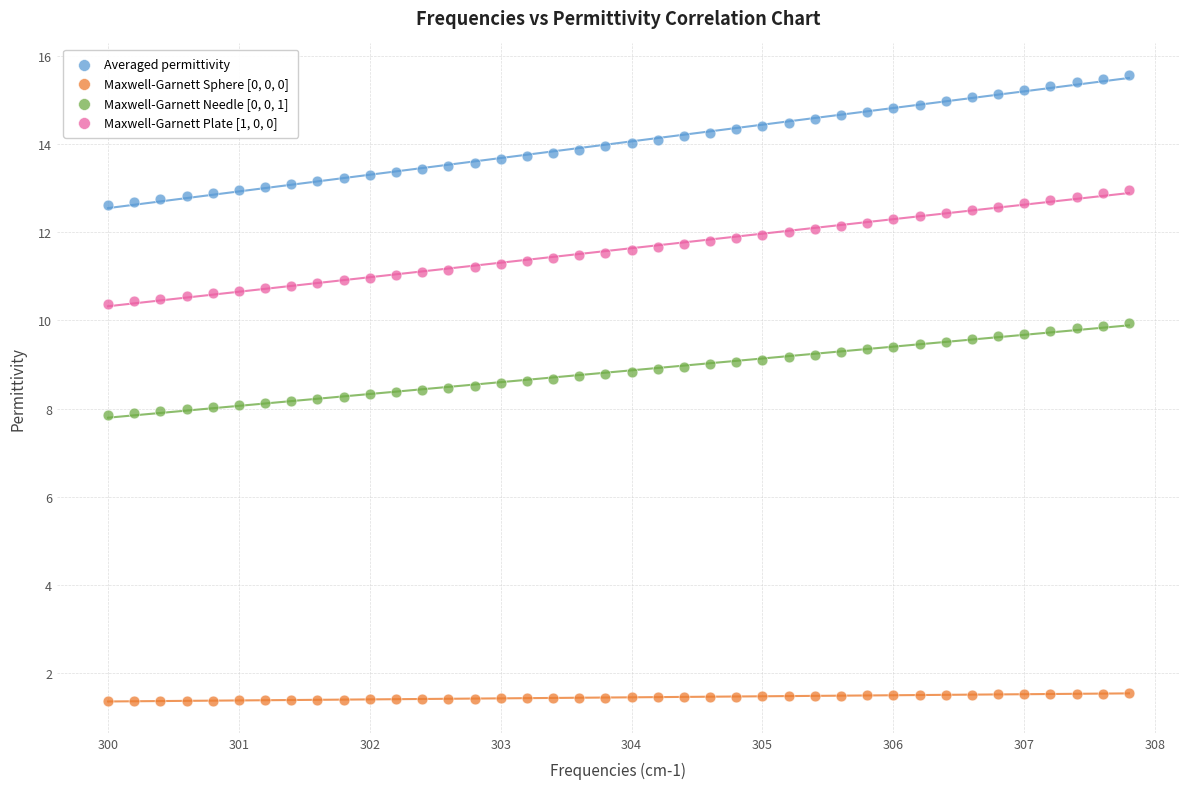

Across all data points, what is the range of Y values (max minus min)?

14.2